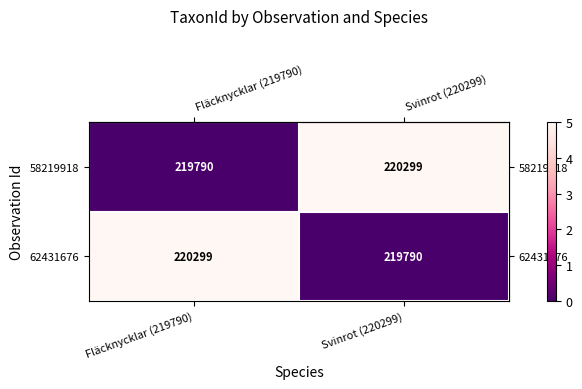

Reading right to left, transcribe all the data shown in this chart.

58219918: Svinrot (220299)=220299	Fläcknycklar (219790)=219790
62431676: Svinrot (220299)=219790	Fläcknycklar (219790)=220299